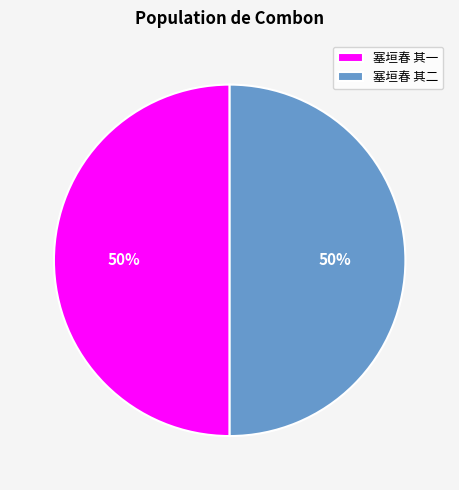

True or false: 塞垣春 其二 accounts for 43% of the total.

False